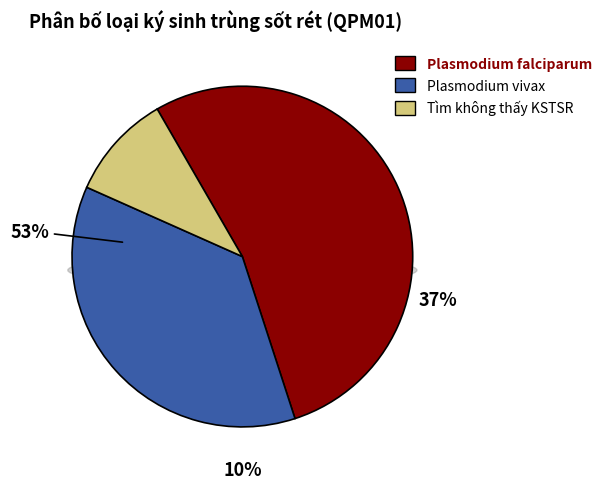

To the nearest percent, what is the difference between the largest and smallest slice percentages?

43%